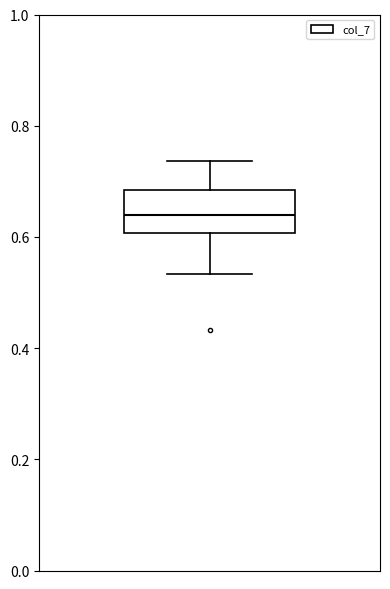

Read this box plot against the y-axis: the position of the median line, the range covered by the box, and the ends of both whiskers. The values are not printed on the chart, so give them approximately, as read against the axis.

median 0.64, box 0.60 to 0.68, whiskers 0.54 to 0.74